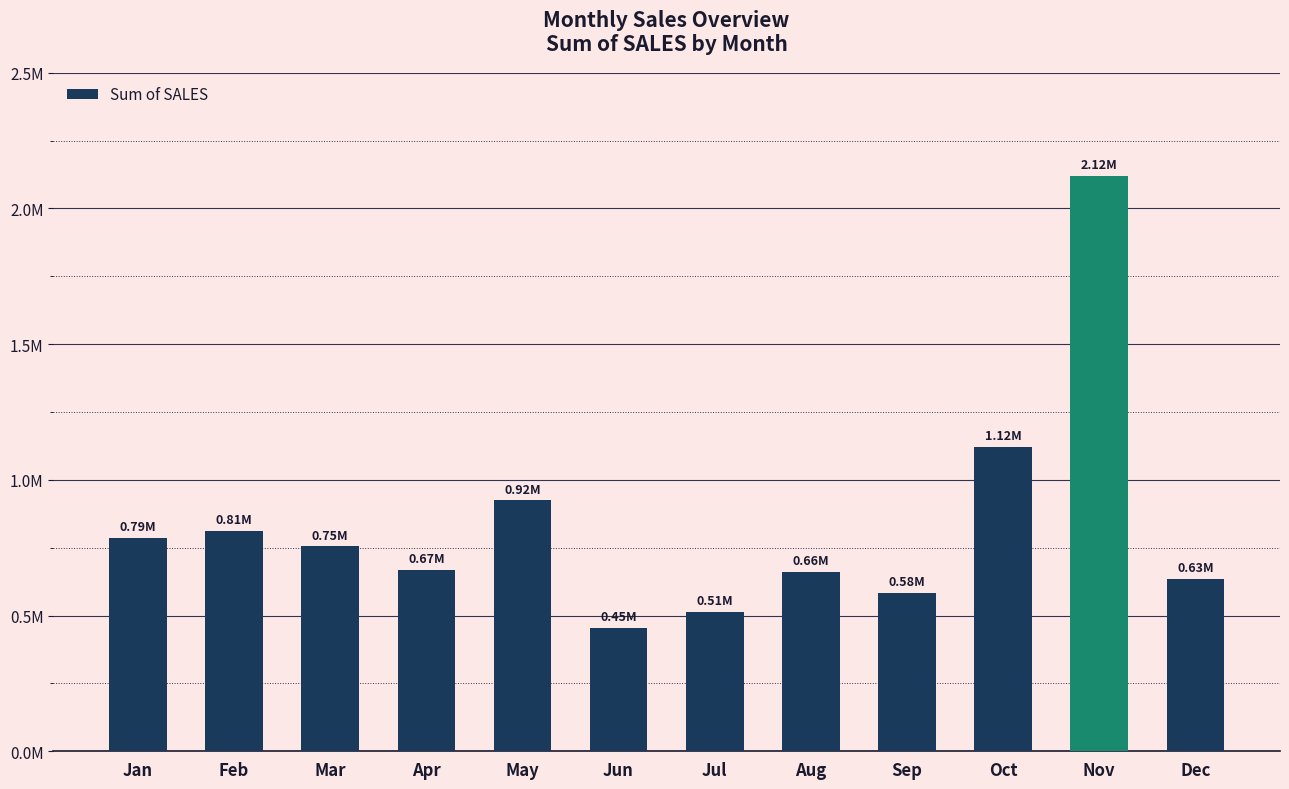

Are the bars horizontal?

No